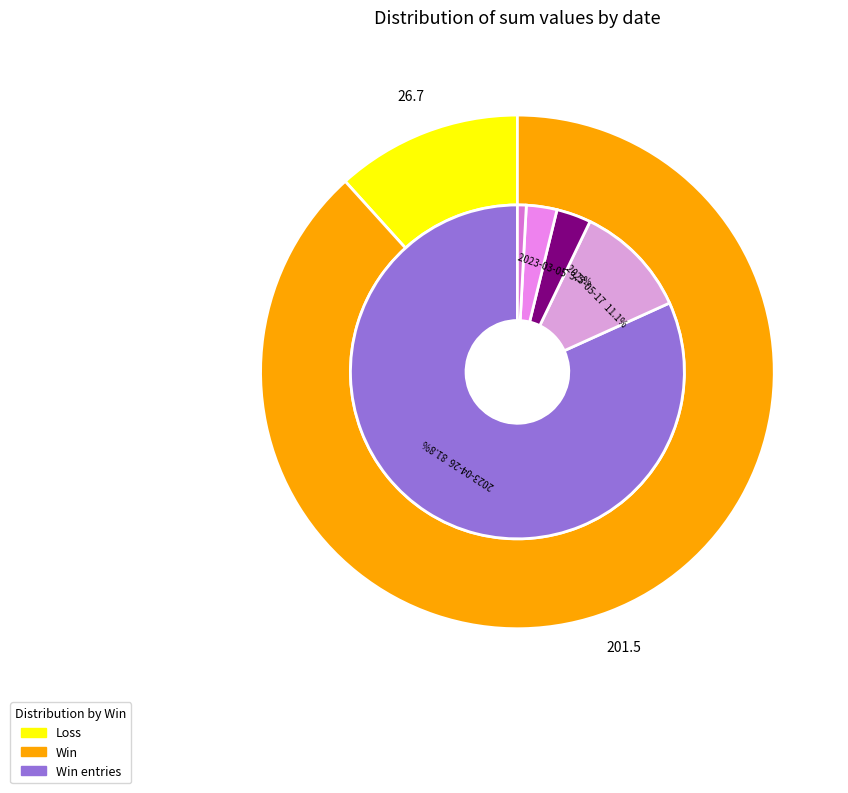

To the nearest percent, what is the difference between the 2023-04-13 and 2023-04-19 slice percentages?

2%